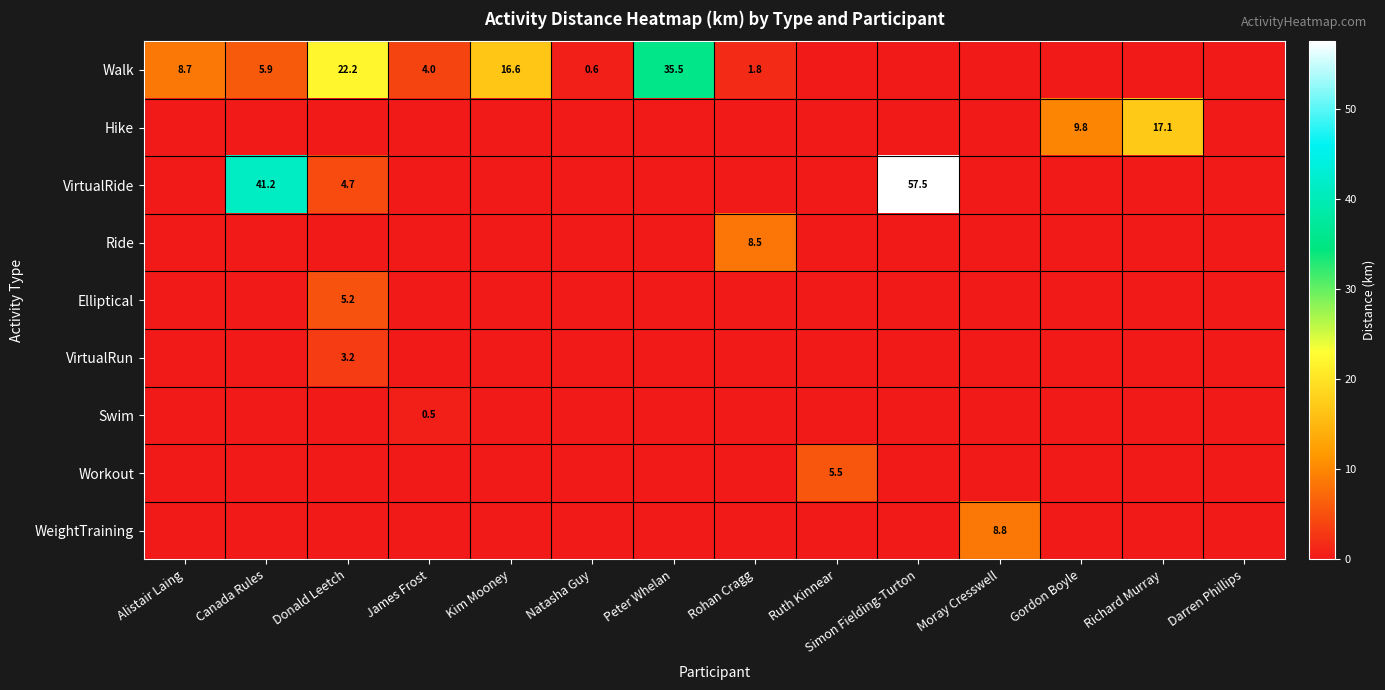

The Workout series shows 5.5 at Ruth Kinnear. True or false?

True